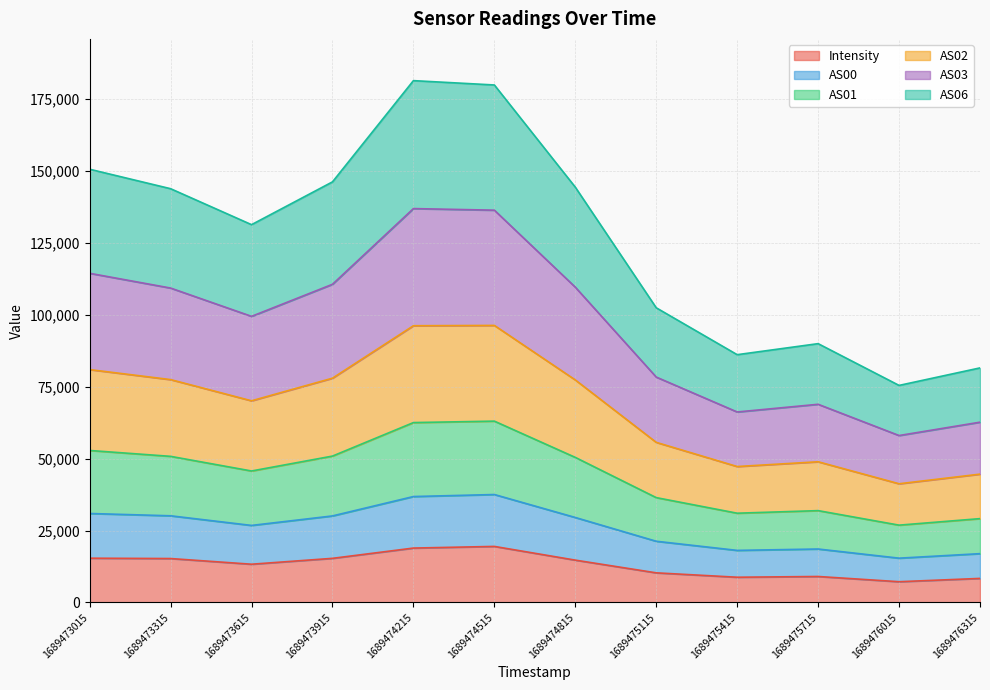

Is it true that Intensity equals 2607.3 at 1689475415?

False